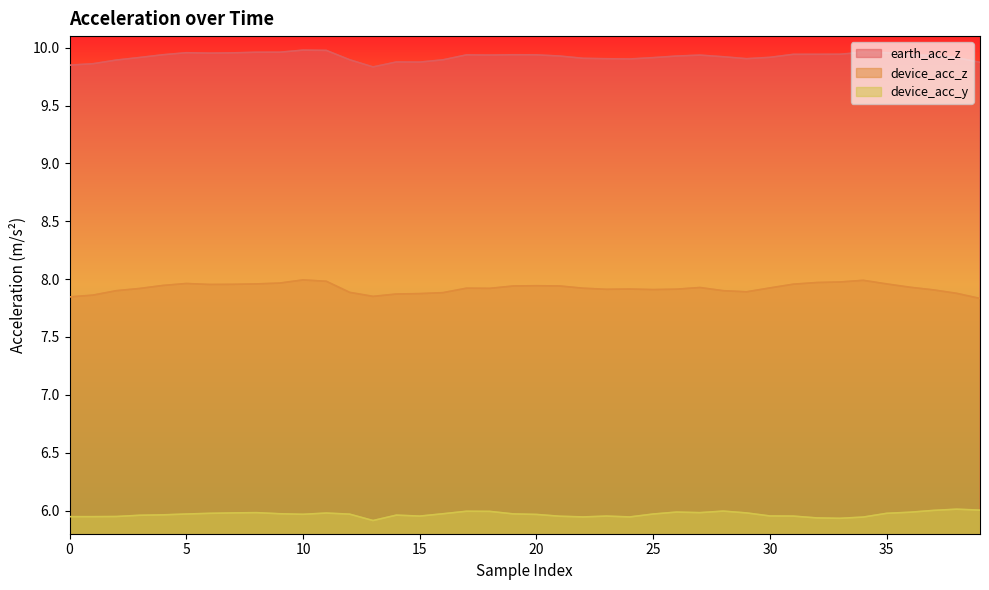

Which series has the widest spread of values?

device_acc_z